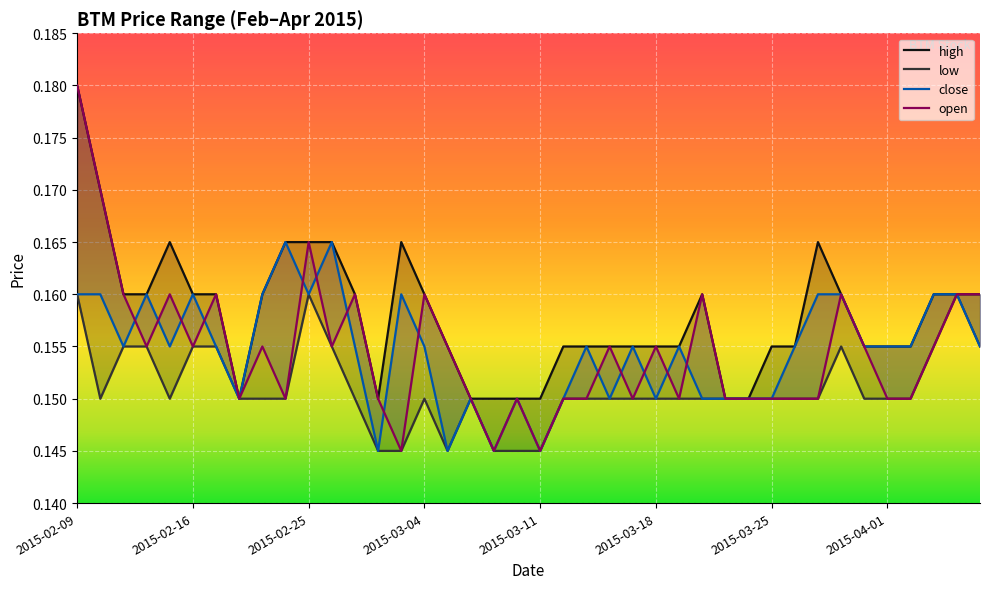

The value of low at 2015-03-12 is 0.1. True or false?

True